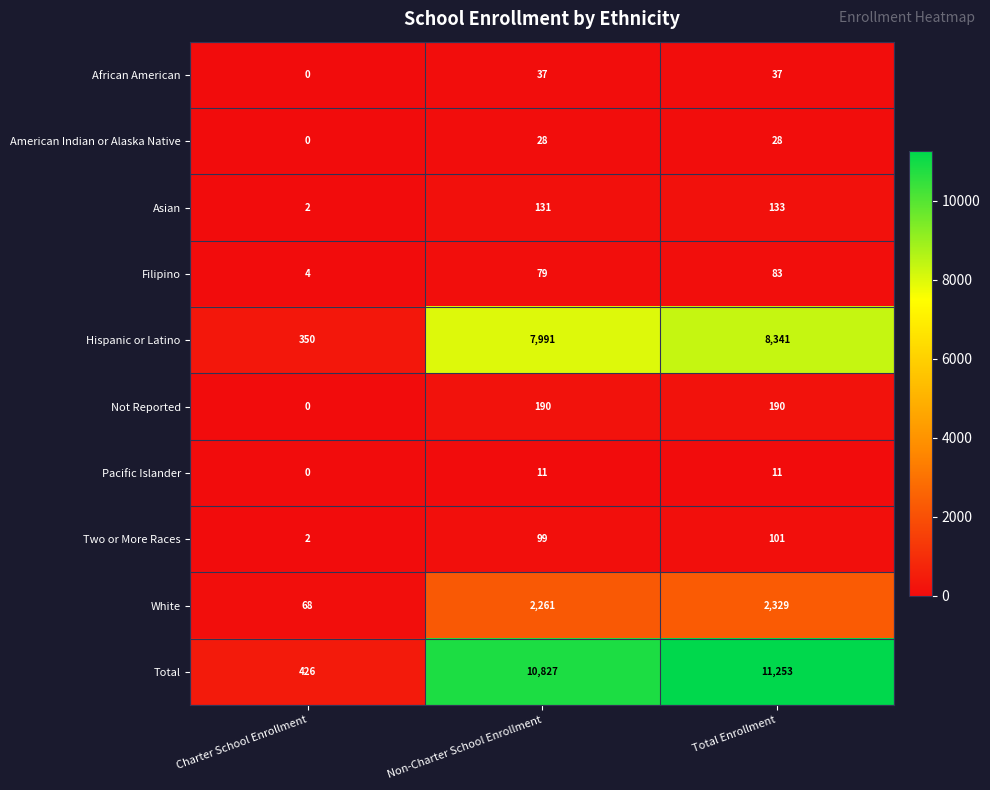

Reading left to right, transcribe all the data shown in this chart.

African American: Charter School Enrollment=0	Non-Charter School Enrollment=37	Total Enrollment=37
American Indian or Alaska Native: Charter School Enrollment=0	Non-Charter School Enrollment=28	Total Enrollment=28
Asian: Charter School Enrollment=2	Non-Charter School Enrollment=131	Total Enrollment=133
Filipino: Charter School Enrollment=4	Non-Charter School Enrollment=79	Total Enrollment=83
Hispanic or Latino: Charter School Enrollment=350	Non-Charter School Enrollment=7991	Total Enrollment=8341
Not Reported: Charter School Enrollment=0	Non-Charter School Enrollment=190	Total Enrollment=190
Pacific Islander: Charter School Enrollment=0	Non-Charter School Enrollment=11	Total Enrollment=11
Two or More Races: Charter School Enrollment=2	Non-Charter School Enrollment=99	Total Enrollment=101
White: Charter School Enrollment=68	Non-Charter School Enrollment=2261	Total Enrollment=2329
Total: Charter School Enrollment=426	Non-Charter School Enrollment=10827	Total Enrollment=11253